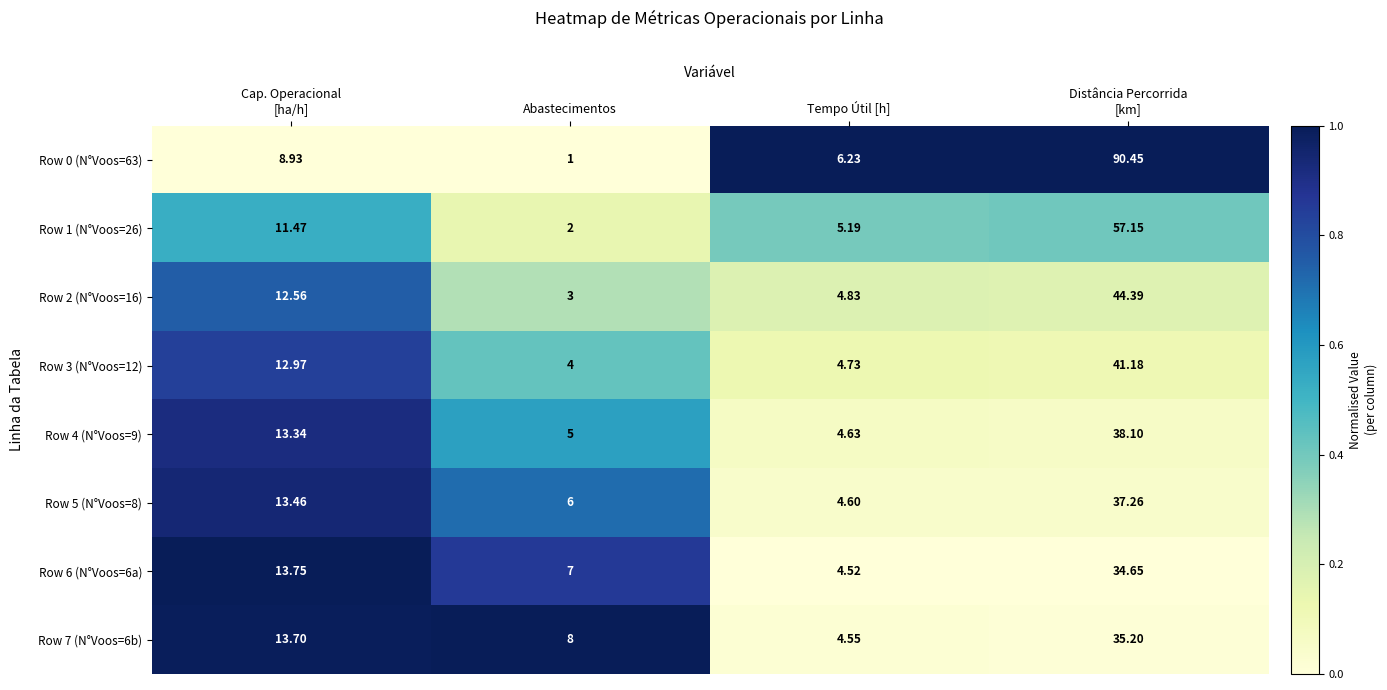

Is the value of Row 7 (N°Voos=6b) at Abastecimentos greater than the value of Row 0 (N°Voos=63) at Tempo Útil [h]?

Yes